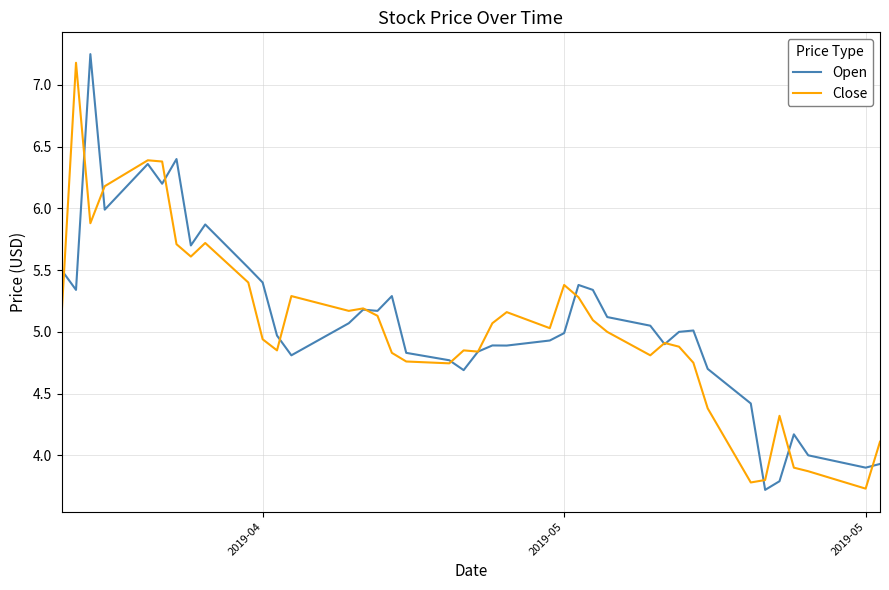

What is the lowest value of the Open series?

3.7